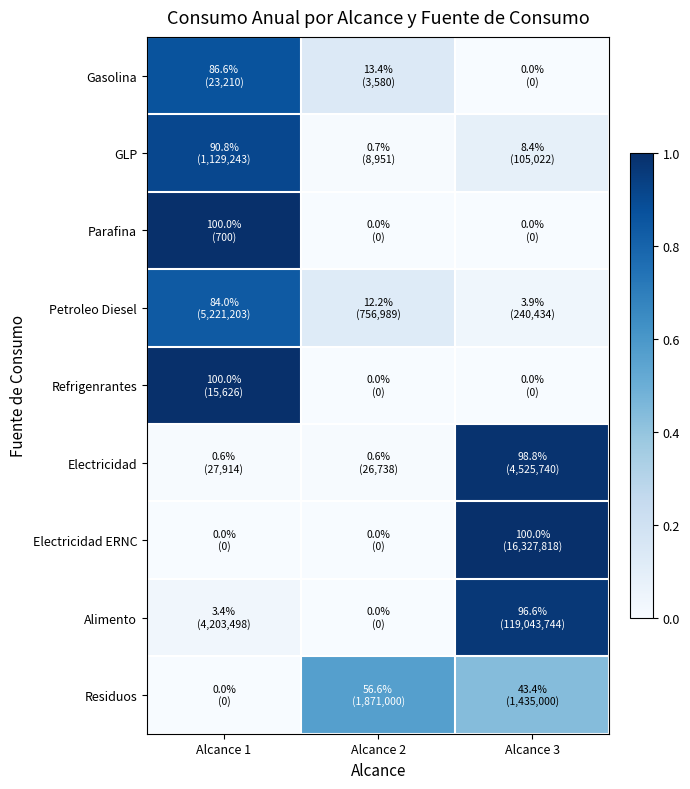

Count the number of data series in this chart.

9